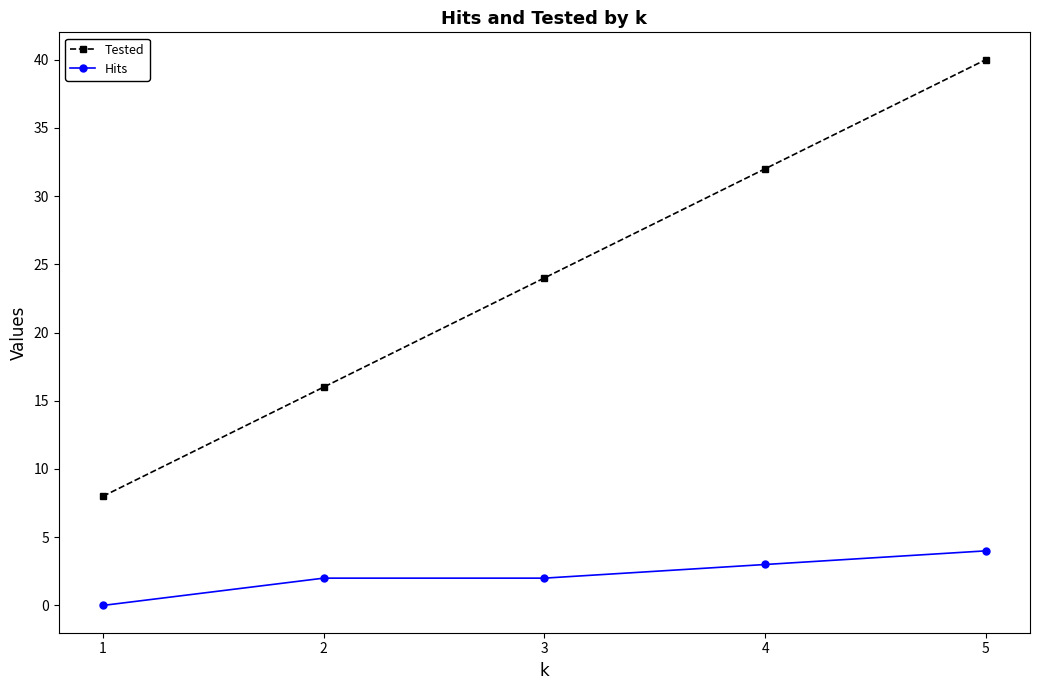

What is the spread (max minus min) of values at 1?

8